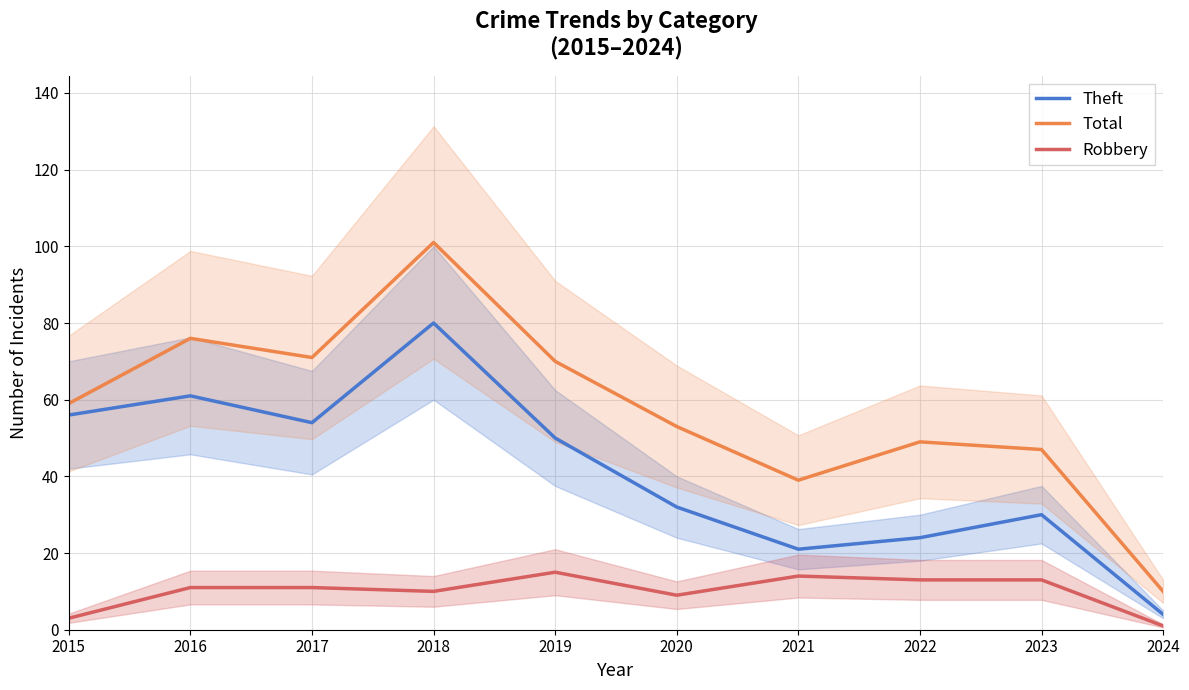

Which series has the largest total across all categories?

Total